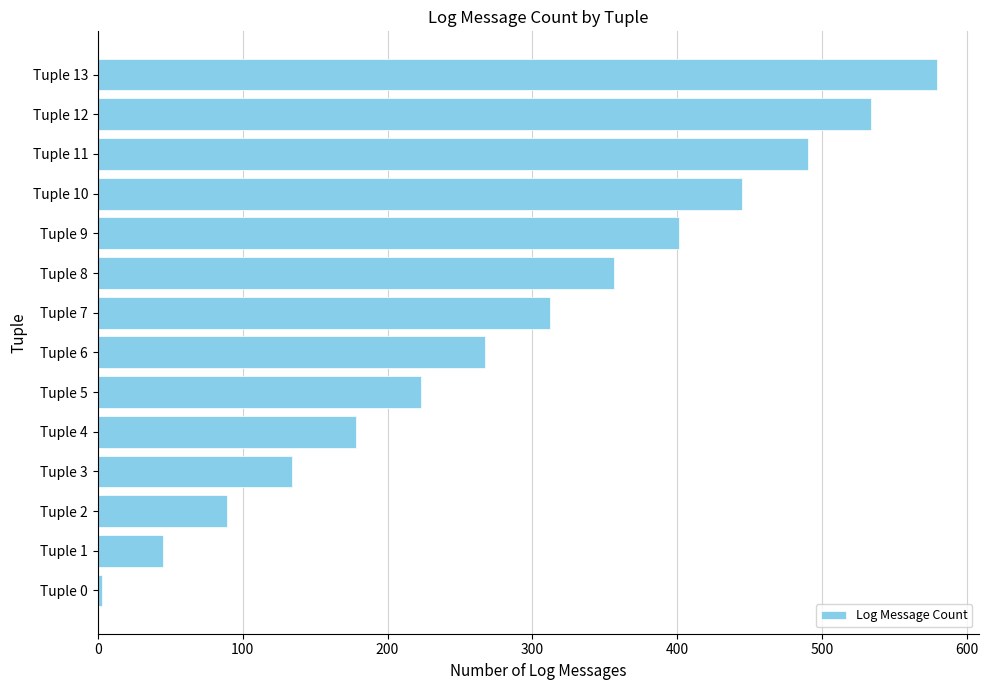

What is the difference between the maximum and minimum values?

576